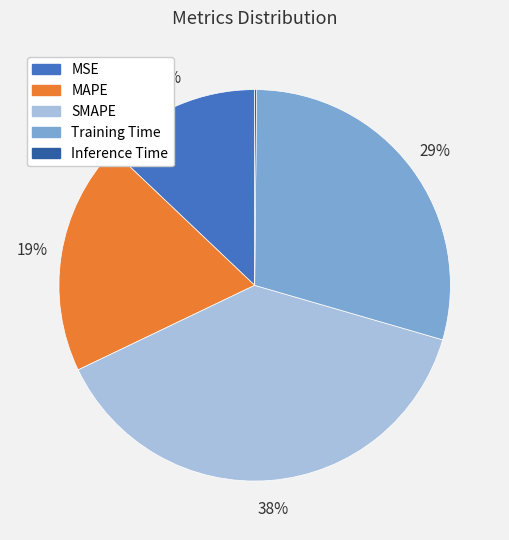

Is there any slice that represents more than half of the pie?

No